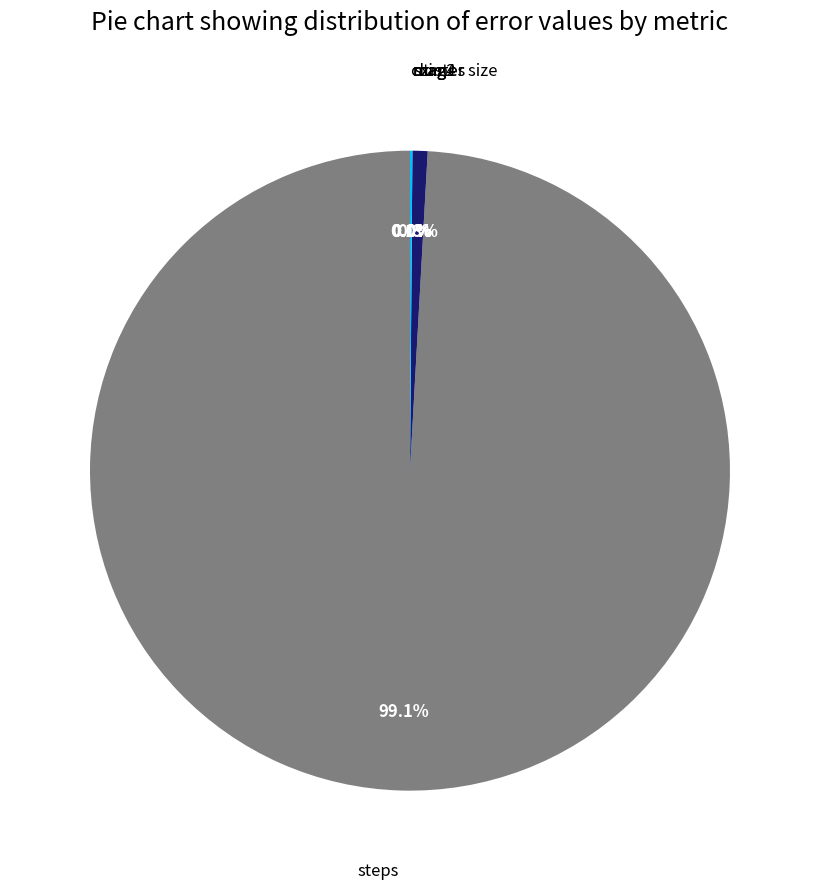

Is there a majority slice in this chart?

Yes